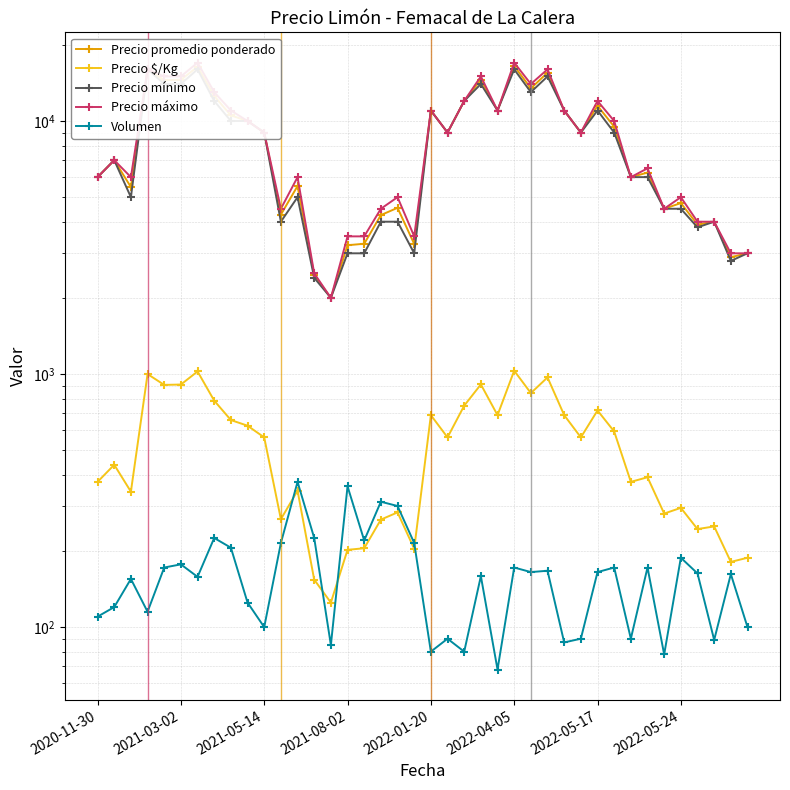

True or false: Precio máximo has more than 0 points higher than both neighbors.

True